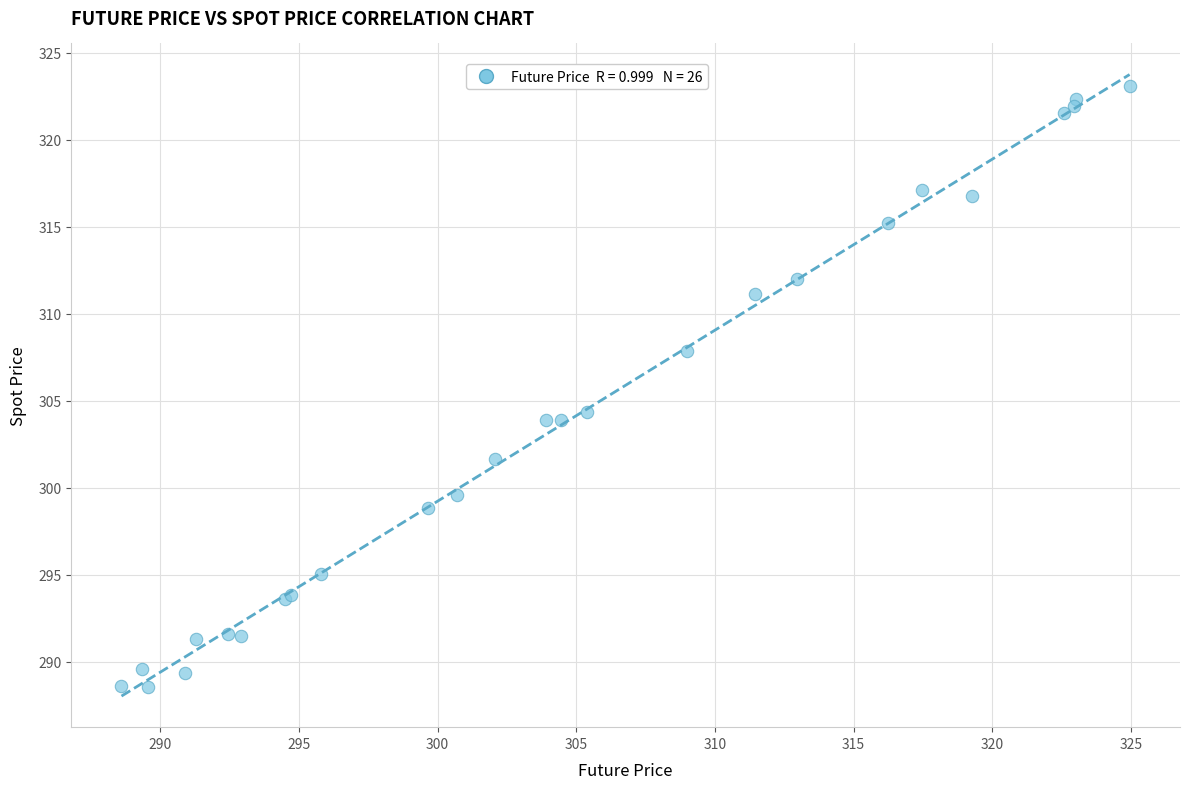

What Y value in the scatter plot is closest to 305?

304.3